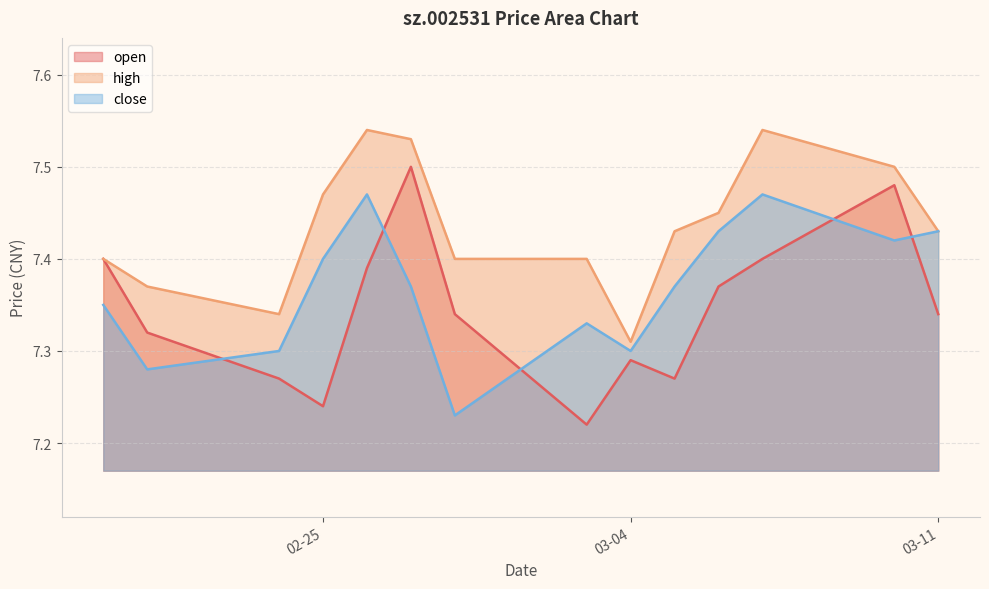

At which label does close reach its peak?

2025-02-26